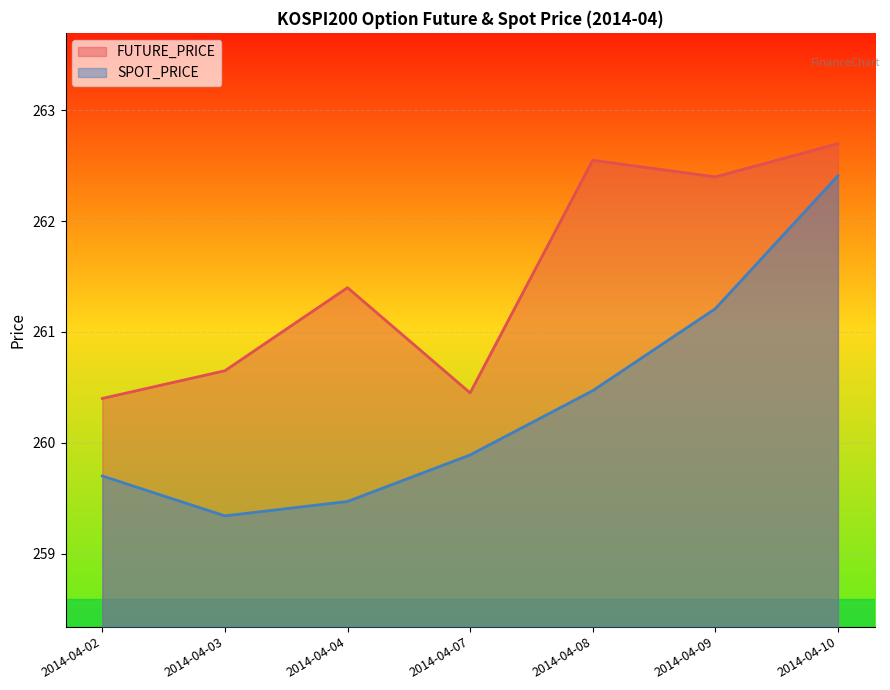

How many data points does each series have?

7